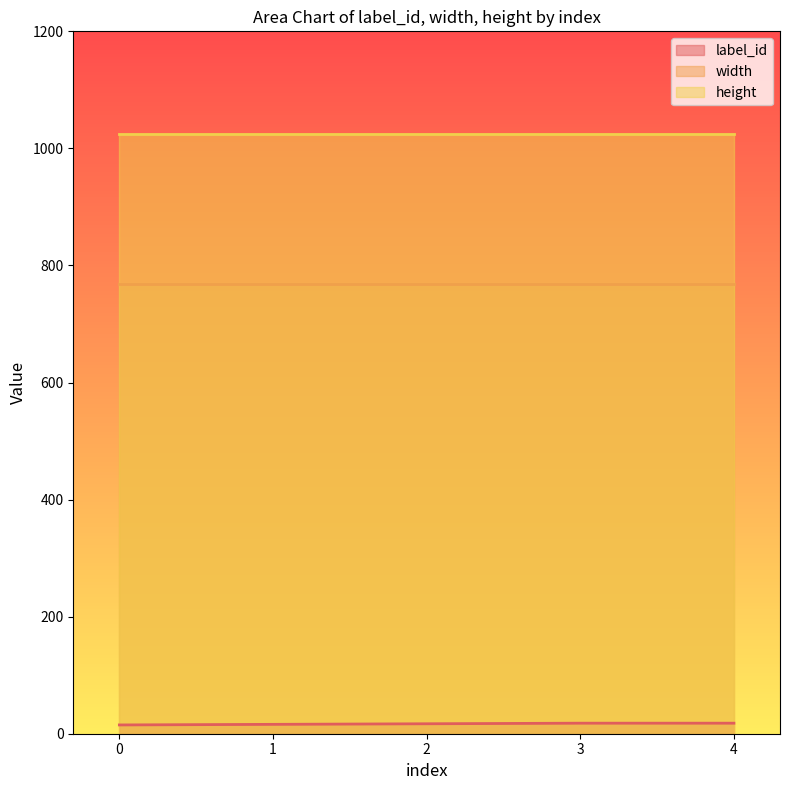

True or false: width has a value of 343 at 1.

False